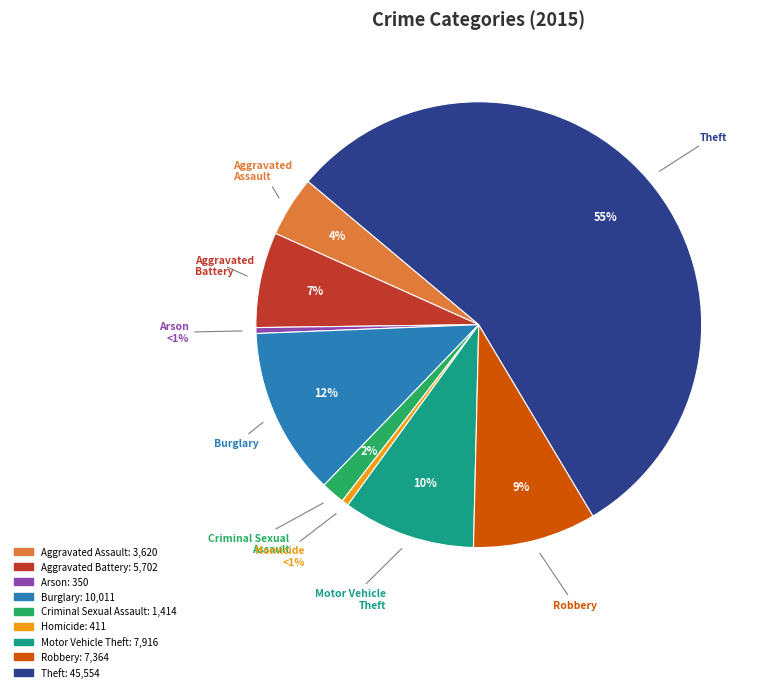

To the nearest percent, what percentage of the pie is Criminal Sexual Assault?

2%